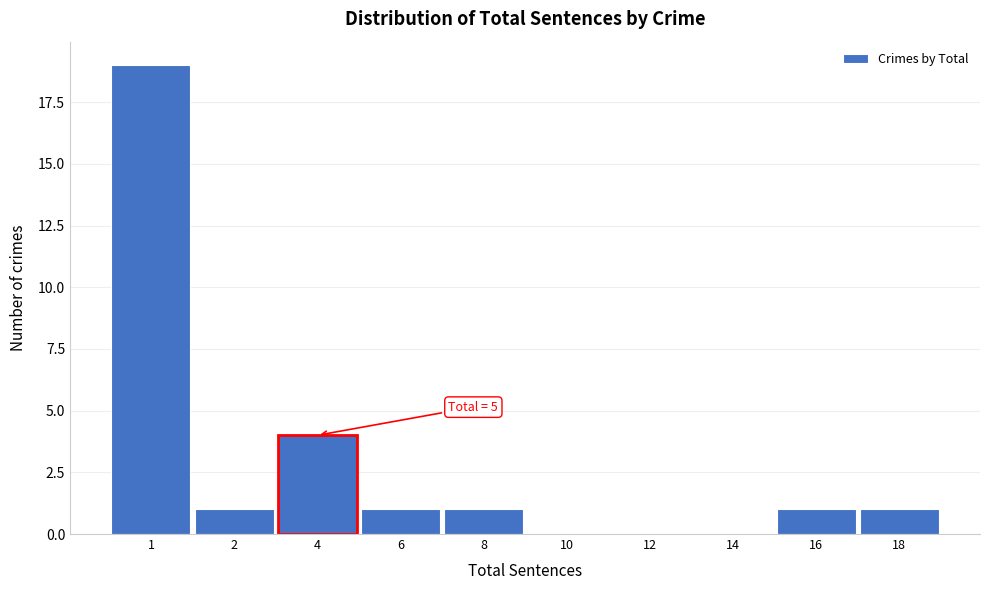

Reading left to right, list all the values displayed in this chart.

1=19	2=1	4=4	6=1	8=1	10=0	12=0	14=0	16=1	18=1